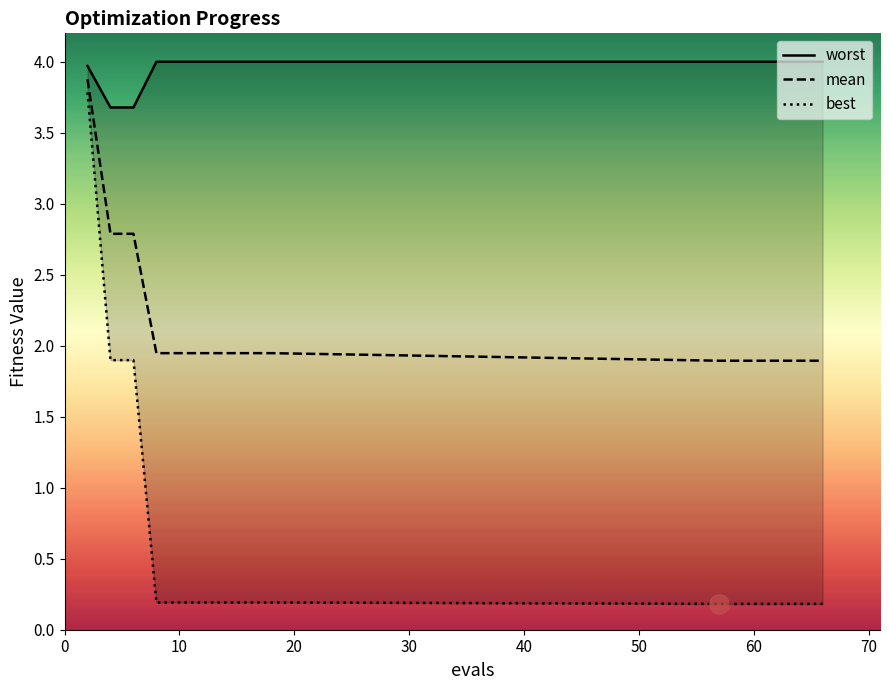

True or false: worst and best cross at least once.

False